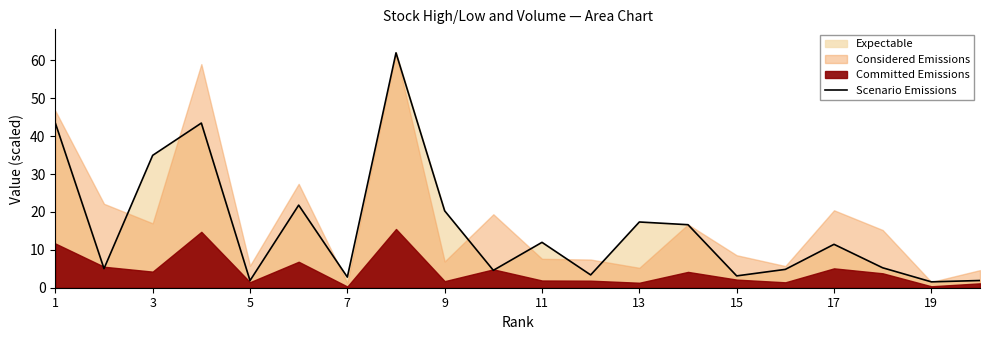

How many points are lower than both their immediate neighbors (excluding endpoints)?

7